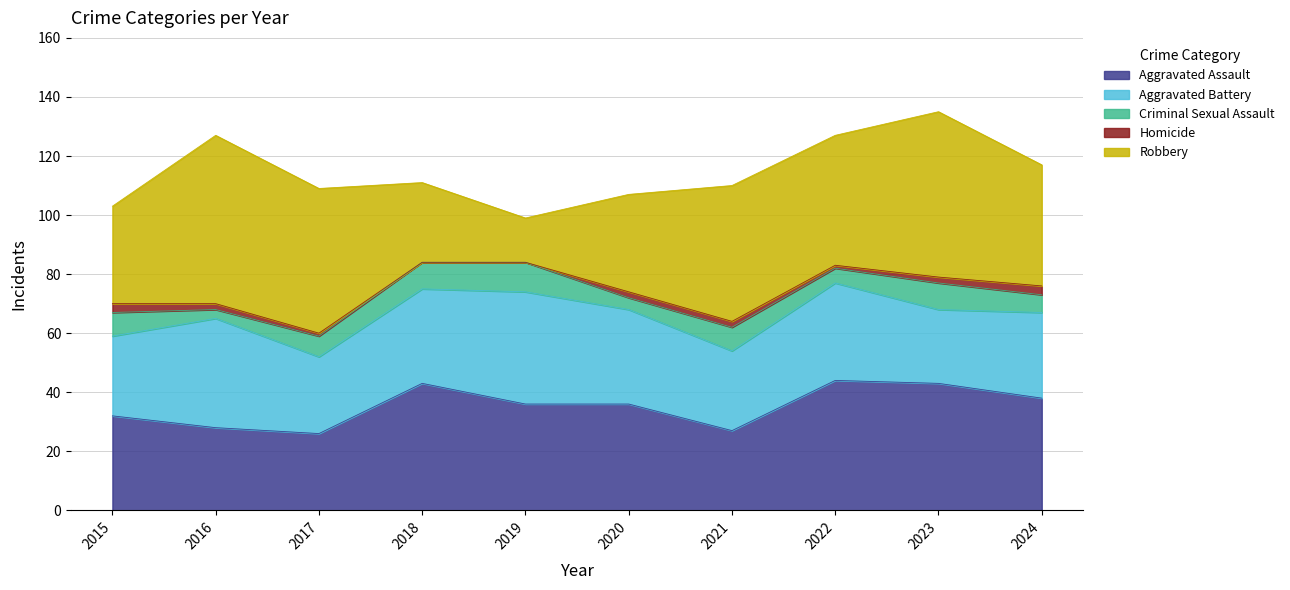

At which label is Aggravated Assault closest to 35?

2019